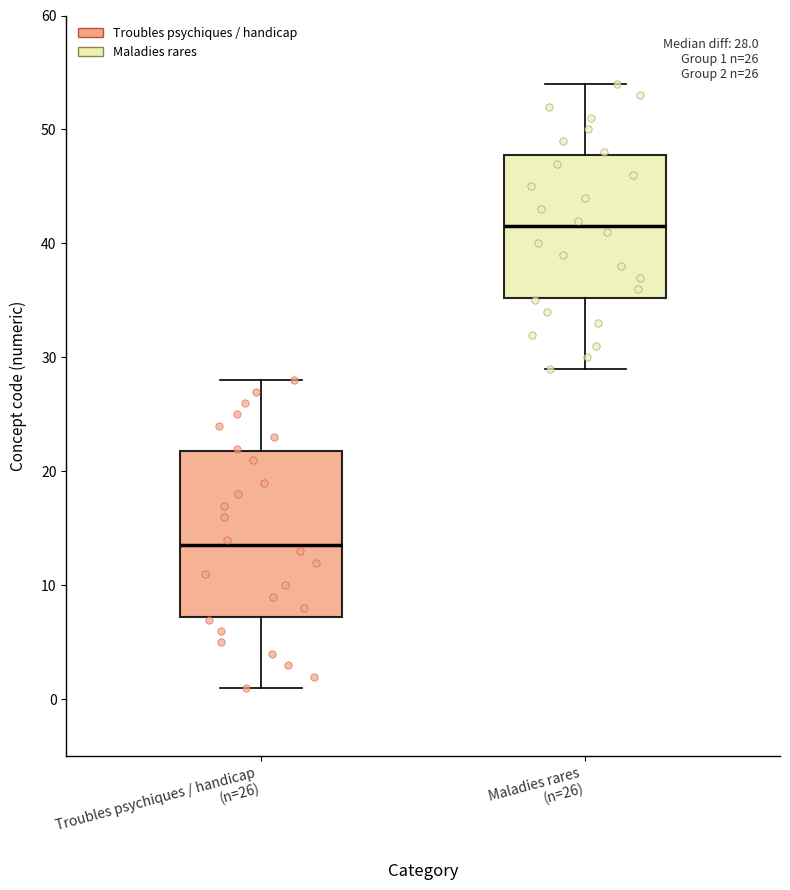

Which box is the tallest, from its lower edge to its upper edge?

Troubles psychiques / handicap (n=26)